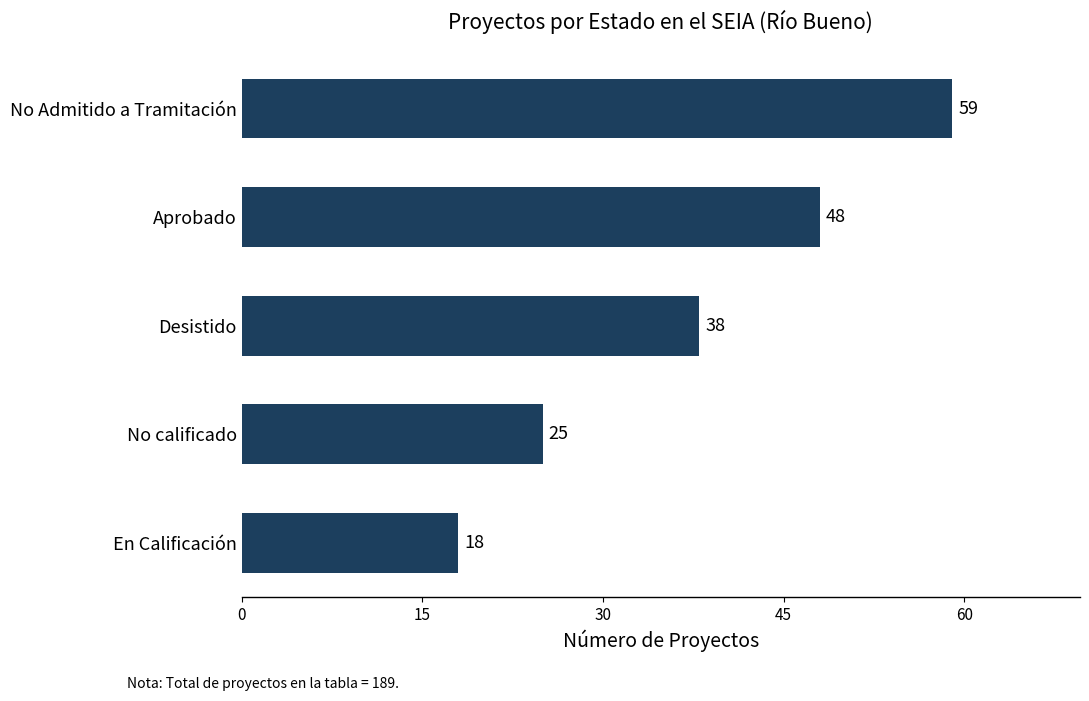

How many values are between 25 and 48?

3